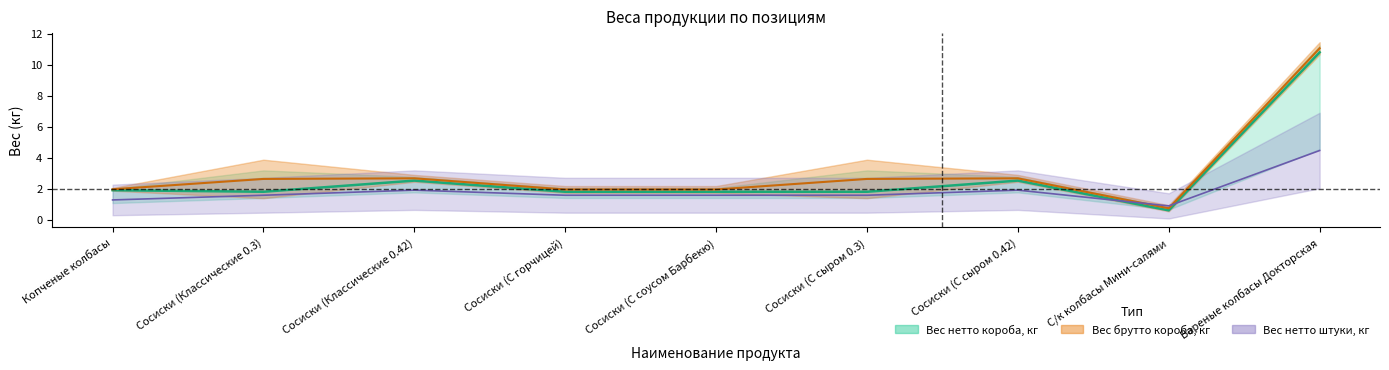

What are all the series names shown in the legend?

Вес нетто короба, кг, Вес брутто короба, кг, Вес нетто штуки, кг